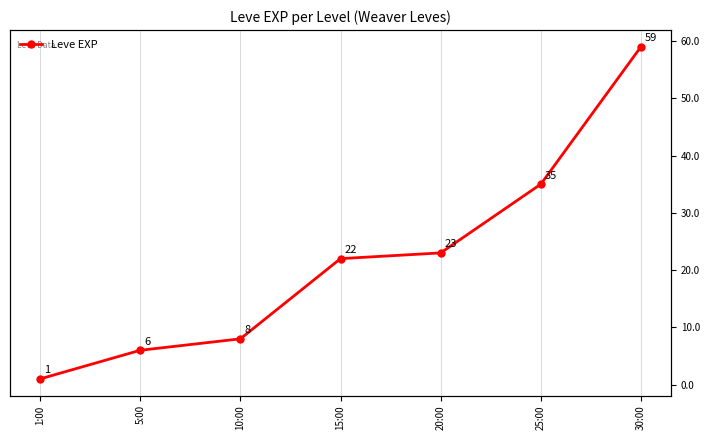

True or false: there are more than 2 points higher than both neighbors.

False